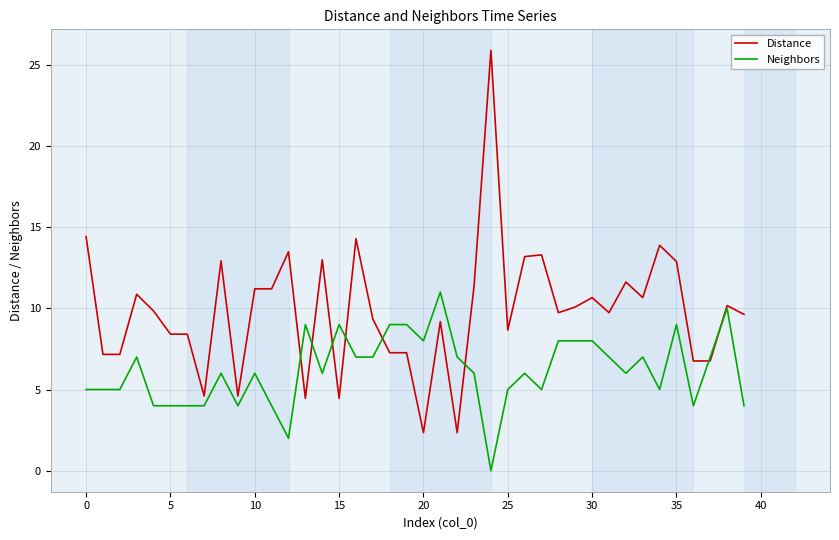

Which series has the widest spread of values?

Distance